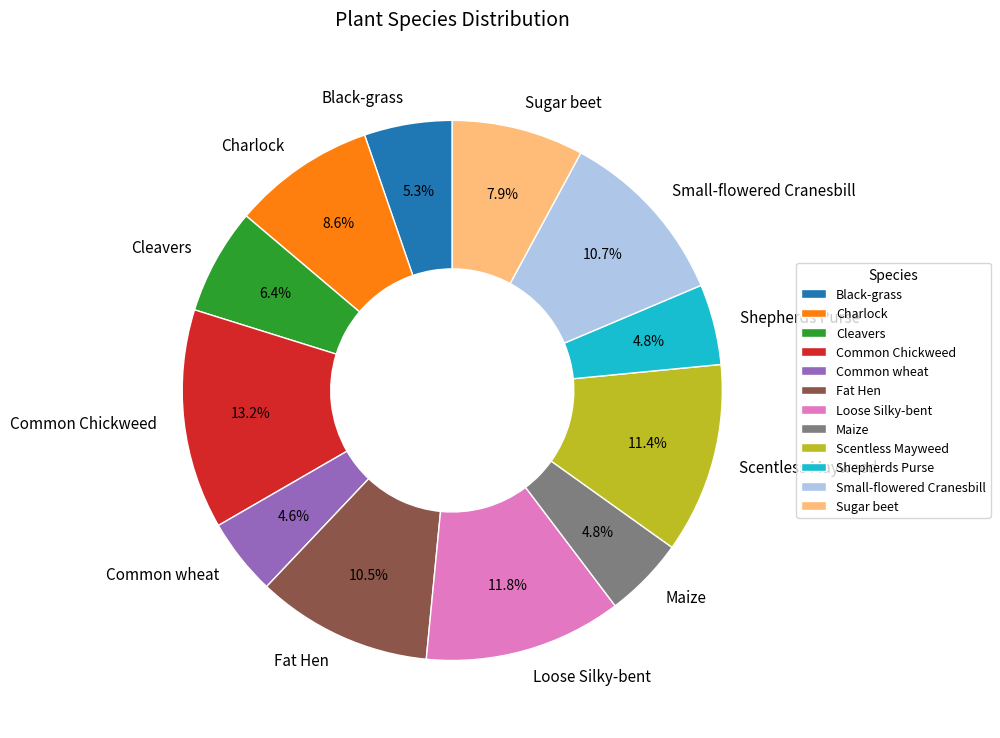

What is the ratio of the value at Scentless Mayweed to the value at Shepherds Purse?

2.4